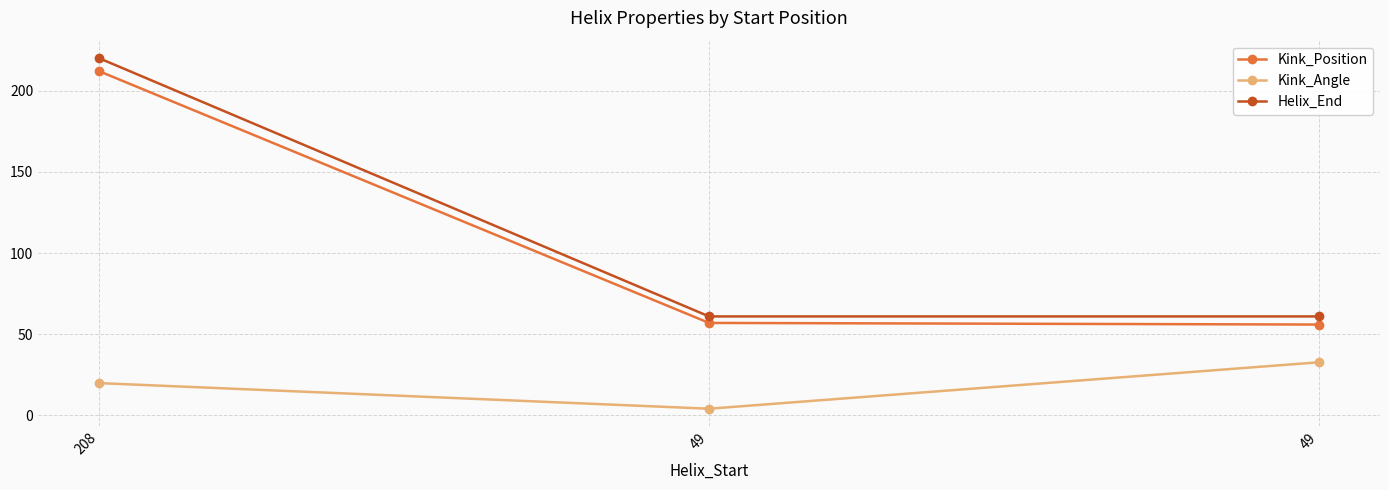

Reading right to left, transcribe all the data shown in this chart.

Kink_Position: 56.0	57.0	212.0
Kink_Angle: 32.8	4.2	19.9
Helix_End: 61.0	61.0	220.0